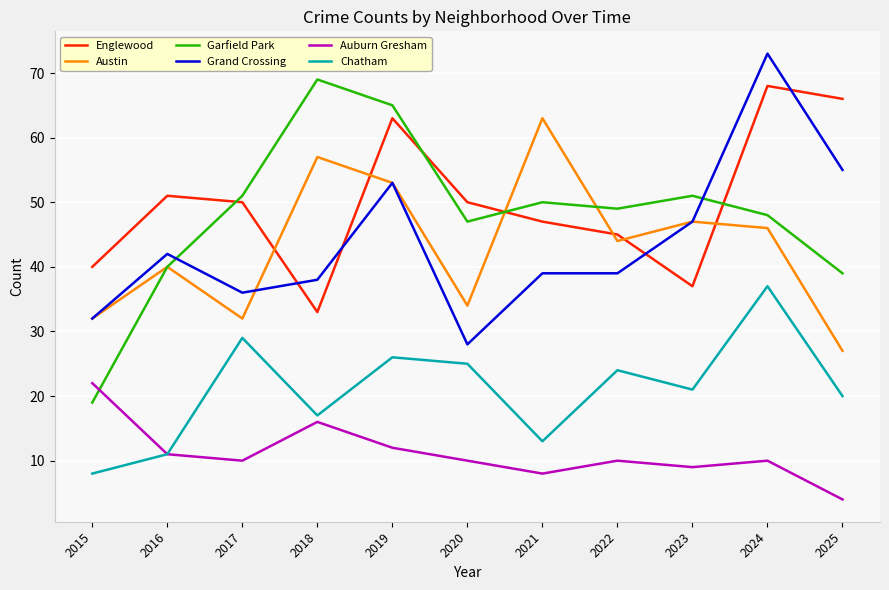

At which category is the sum across all series the highest?

2024